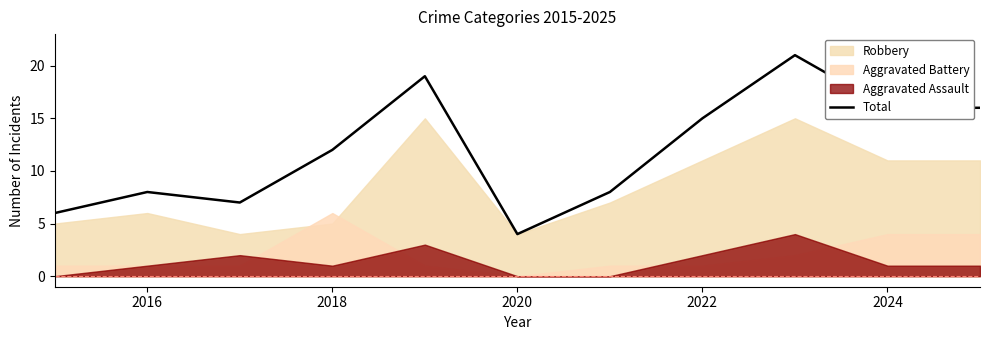

What is the lowest value of the Total series?

4